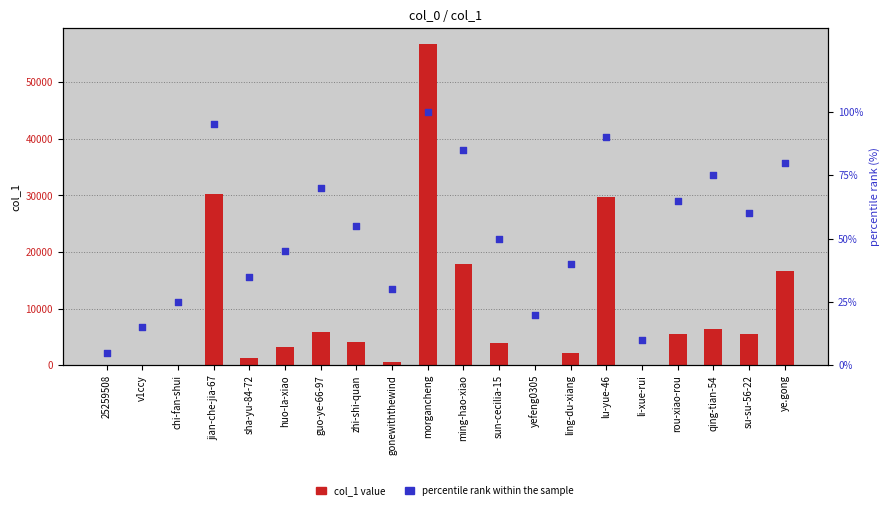

Which series reaches the maximum Y coordinate?

col_1 value